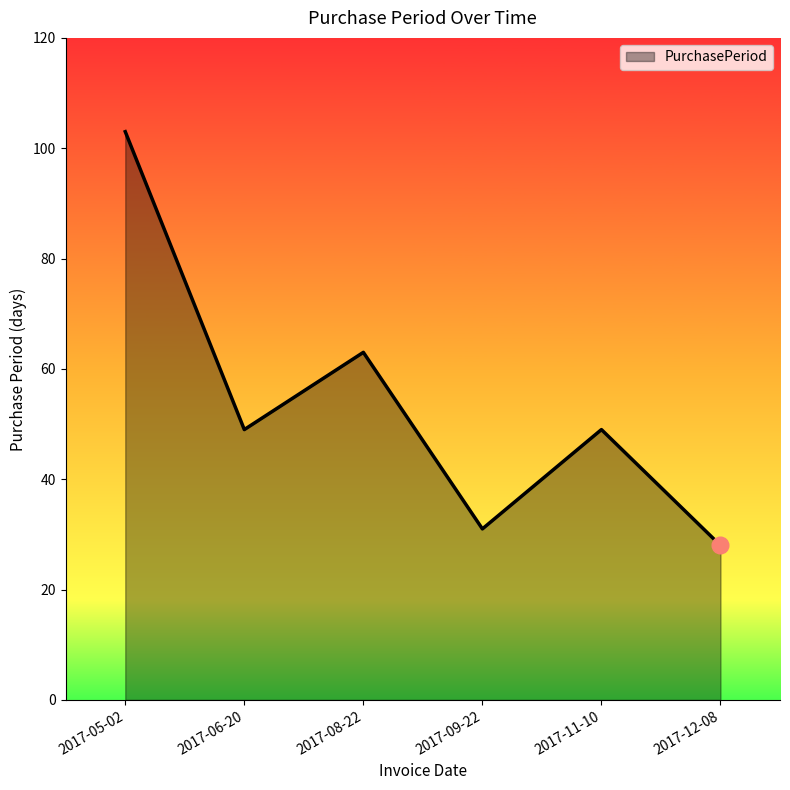

What position from the right is 2017-06-20?

5